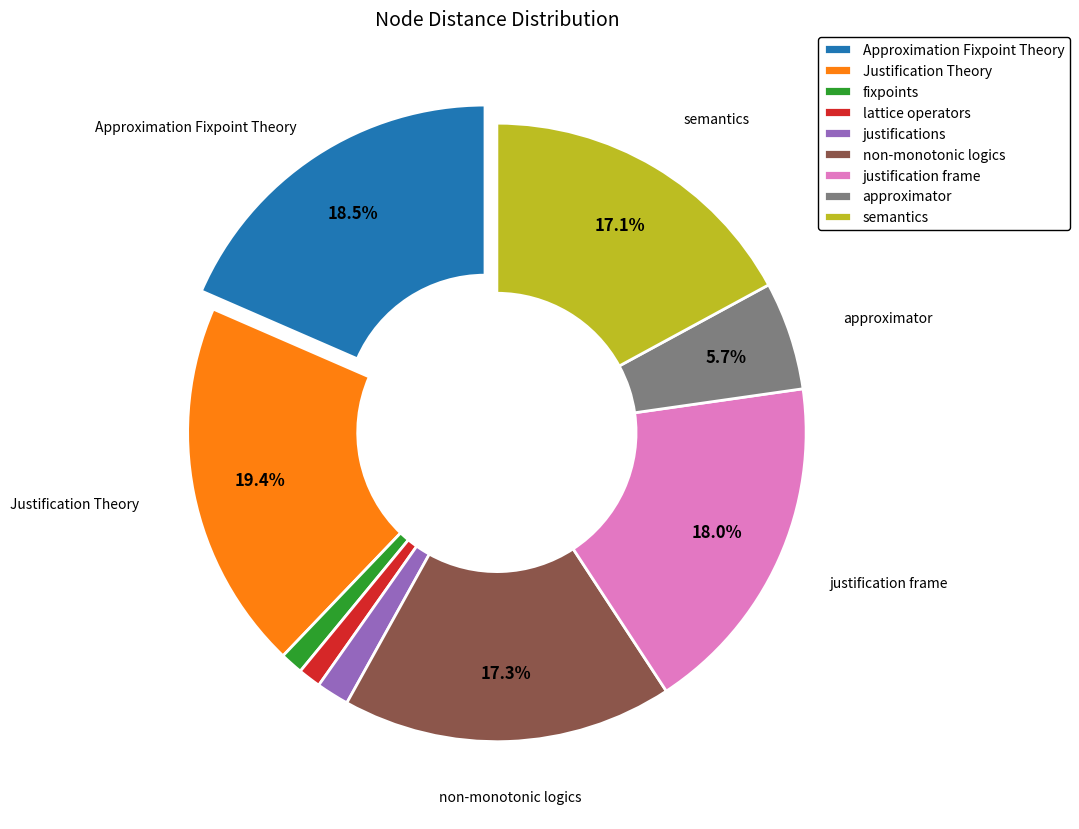

What is the largest slice in the pie chart?

Justification Theory